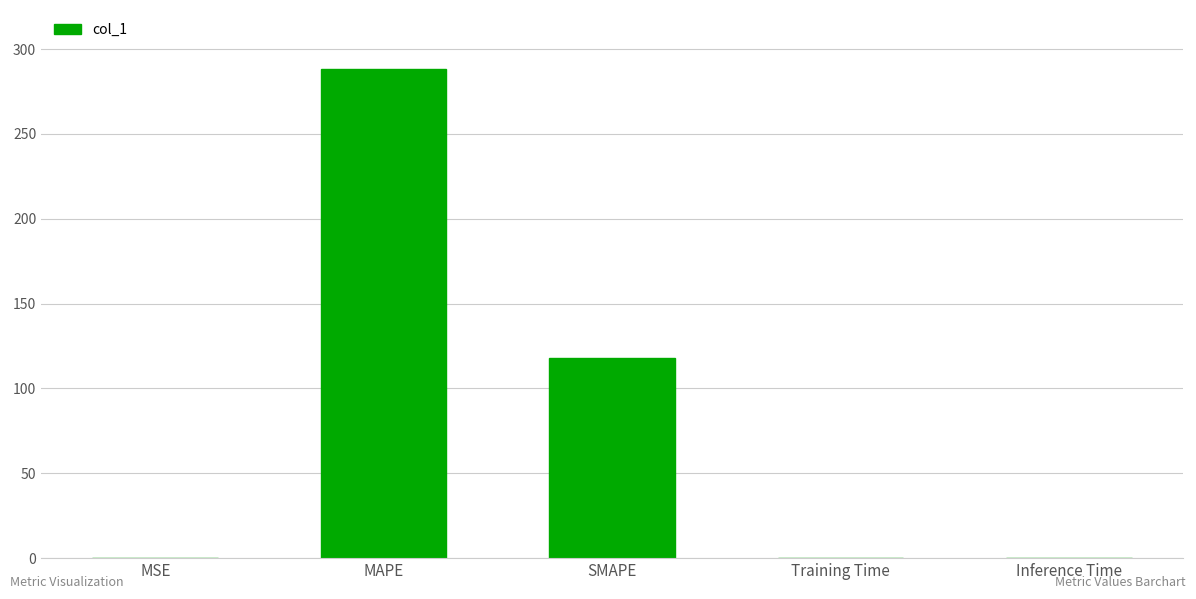

What is the maximum value shown in the chart?

288.5